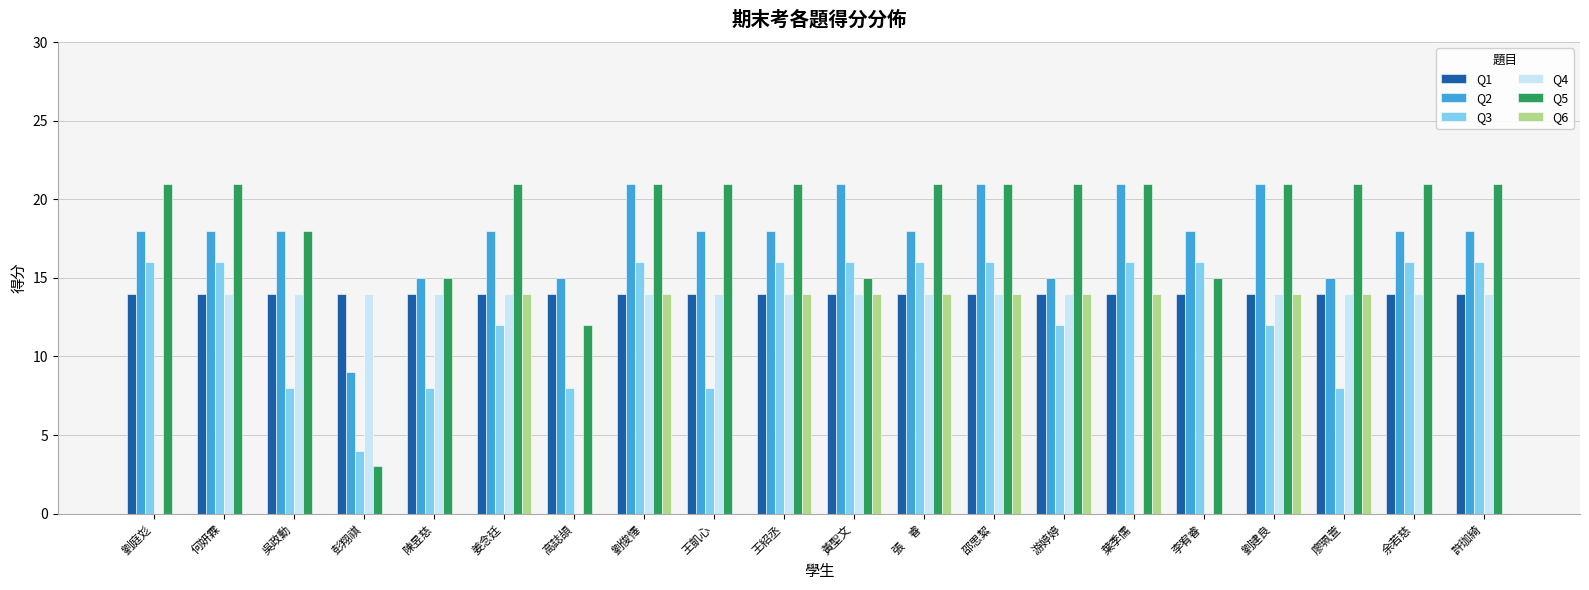

True or false: Q5 has a value of 21 at 邵思絜.

True